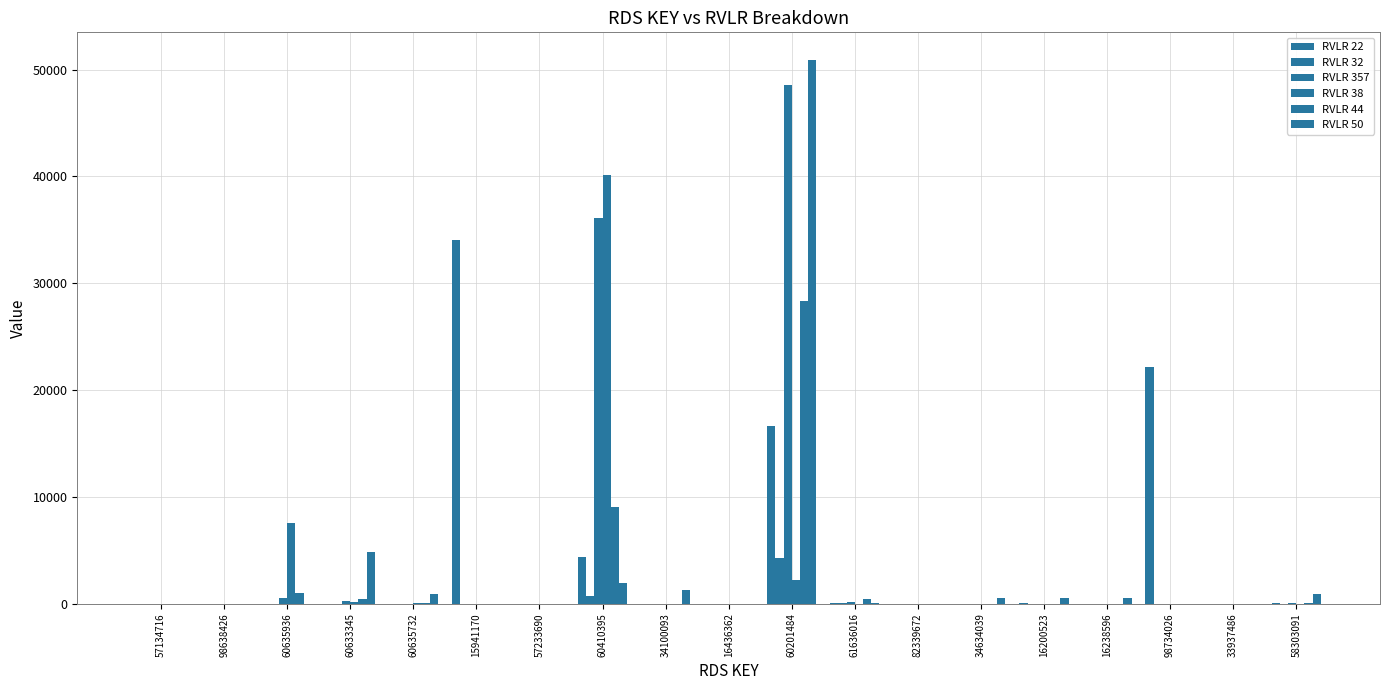

How many groups of bars are there?

19